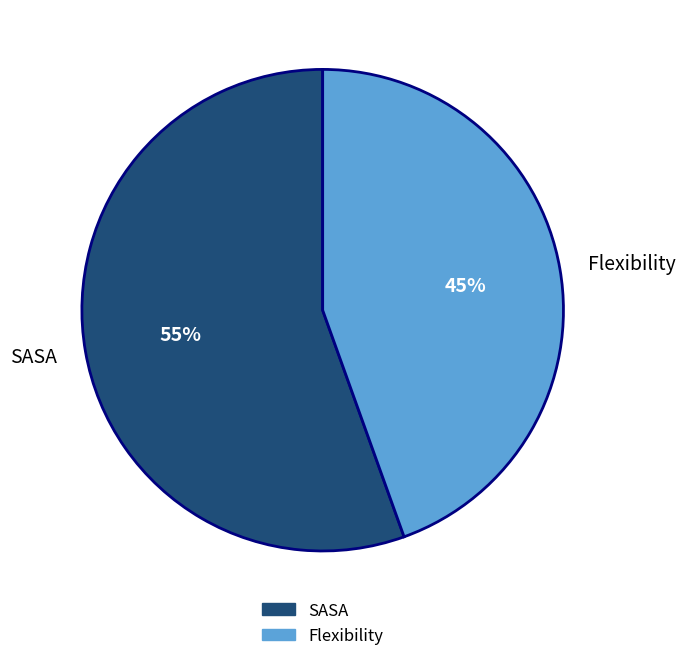

Which category has the biggest portion of the pie?

SASA